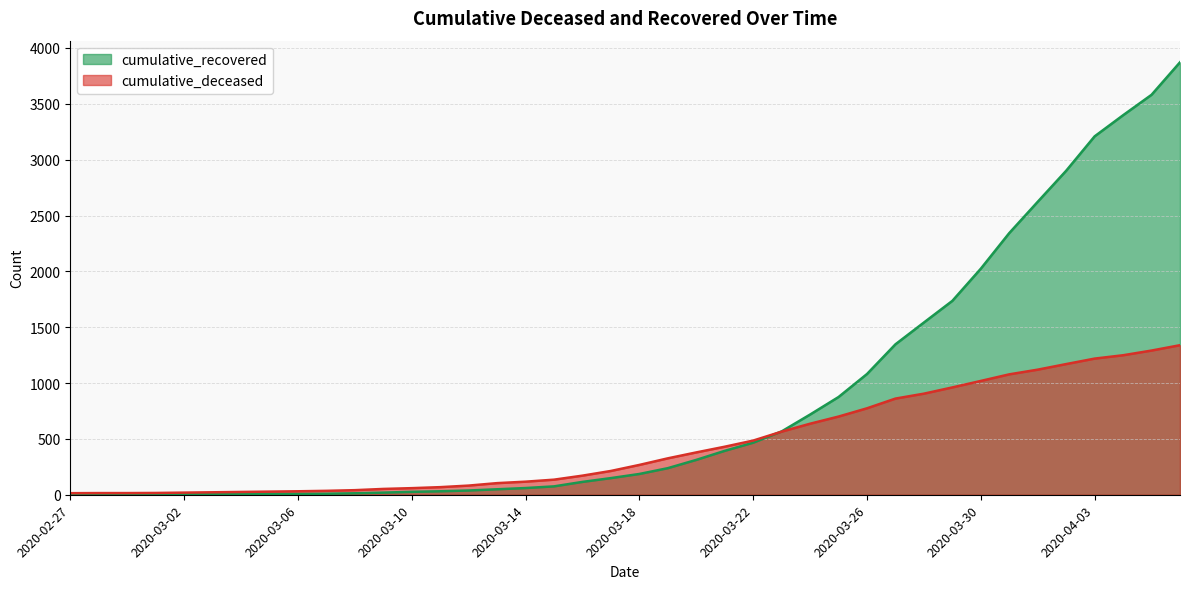

How many data points in cumulative_recovered are above 186?

19